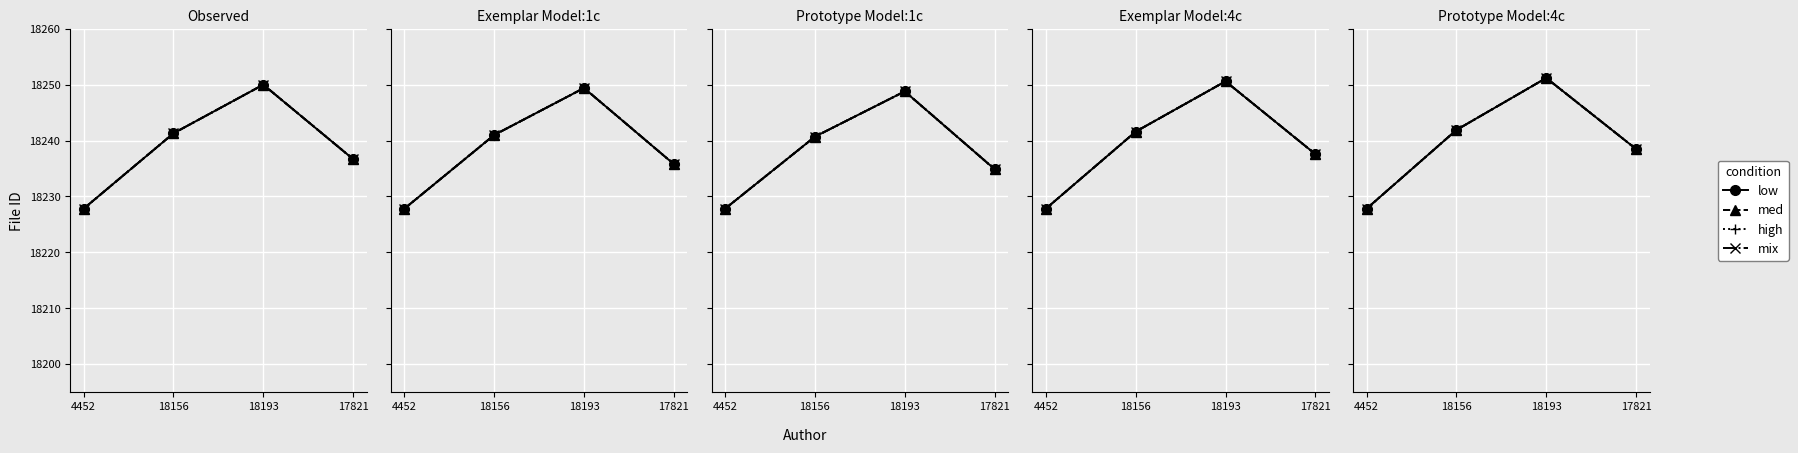

What is the difference between the maximum and second lowest values in the low series?

12.7